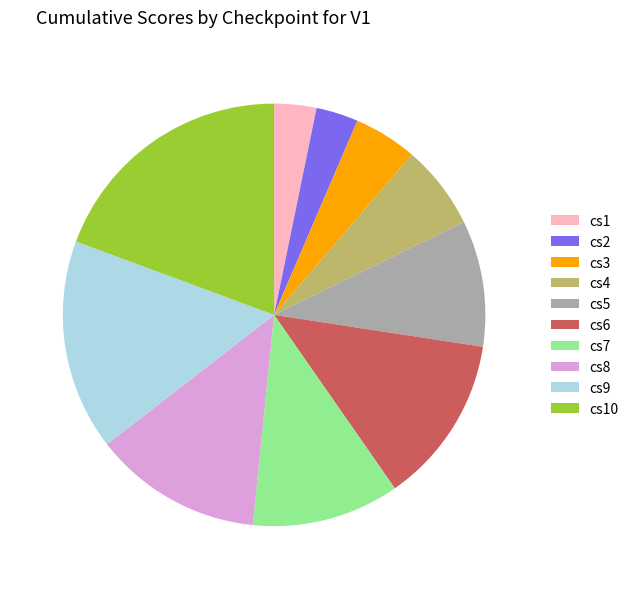

Between cs5 and cs3, which is larger?

cs5